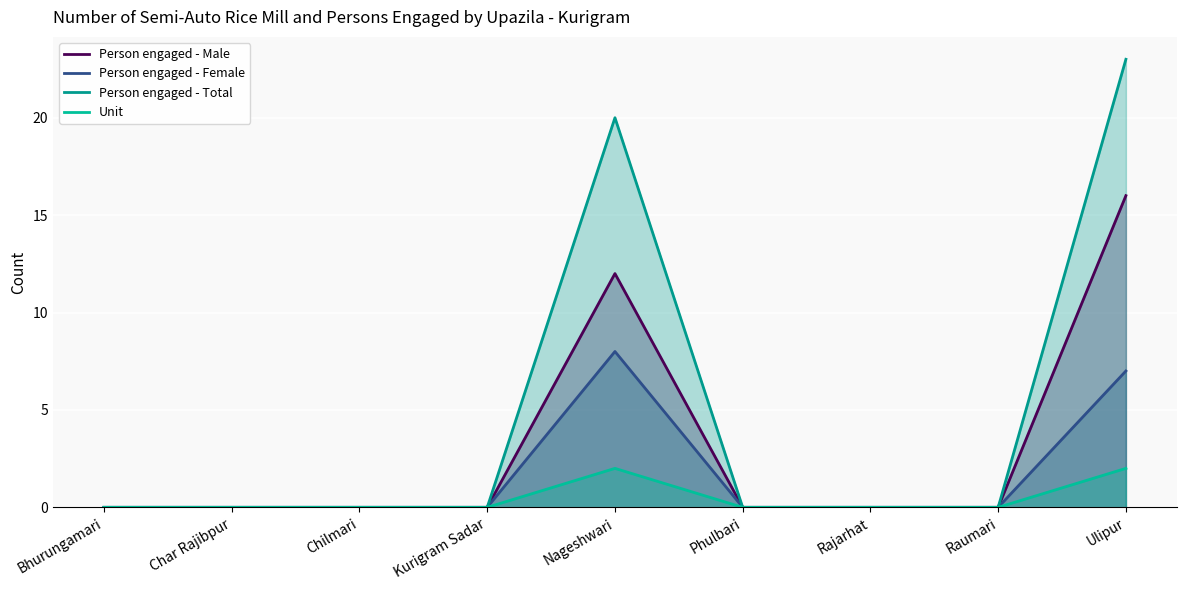

Is it true that Unit equals 1 at Ulipur?

False